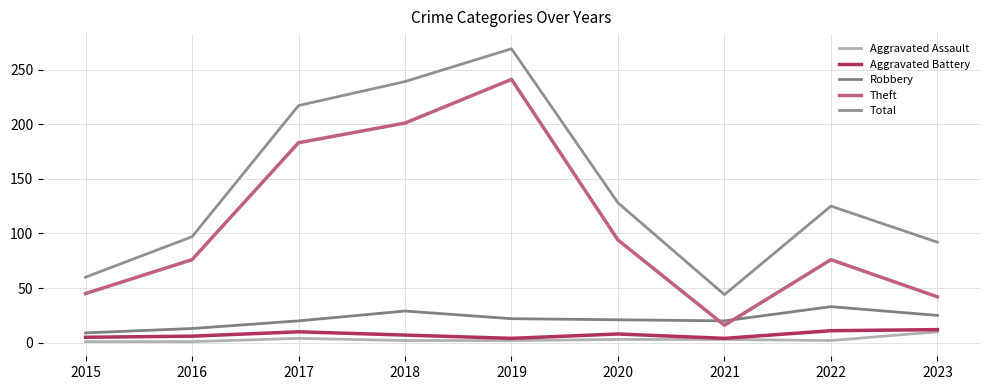

Is it true that Theft equals 241 at 2019?

True